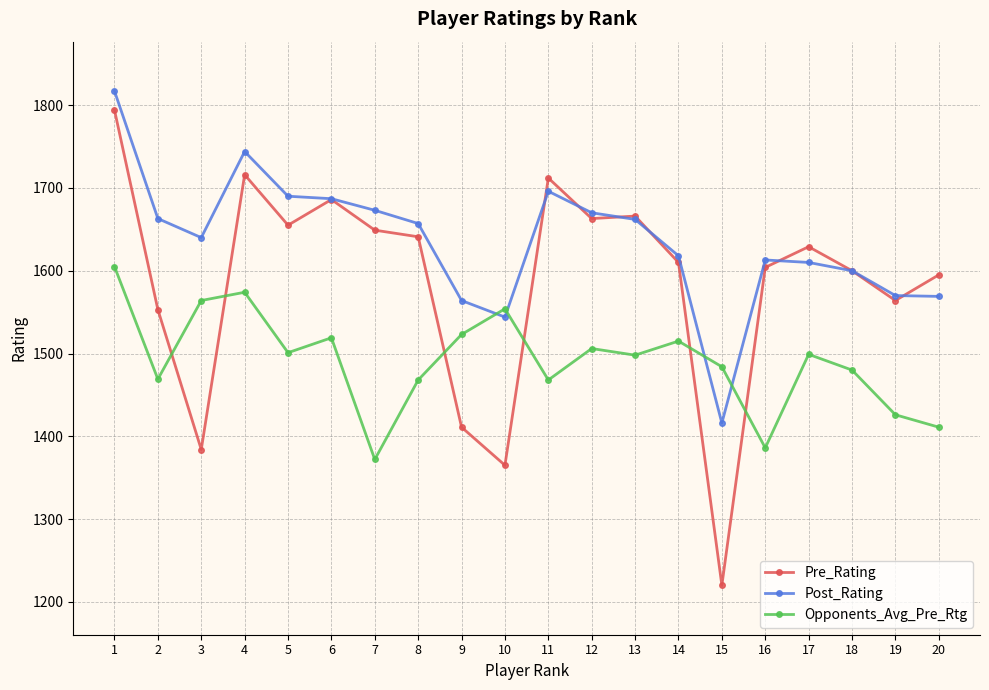

How many distinct data groups are displayed?

3